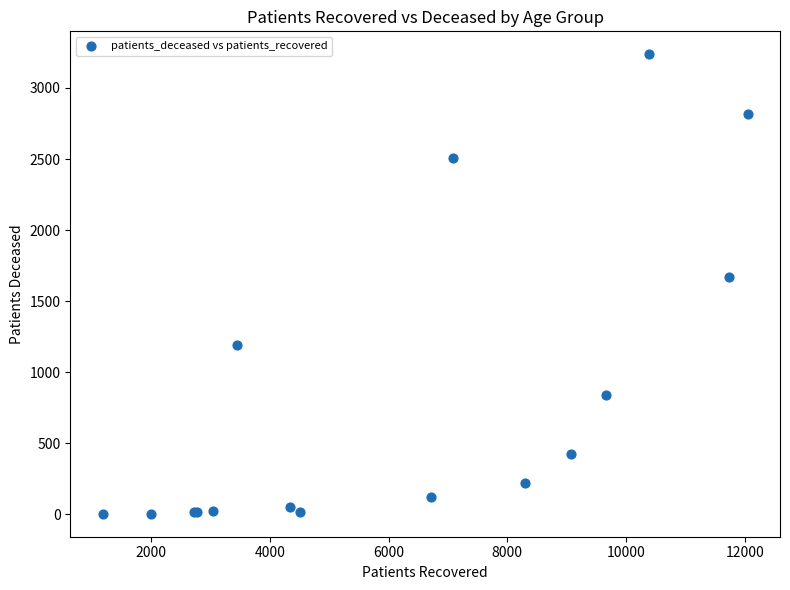

What Y value in the scatter plot is closest to 1620?

1667